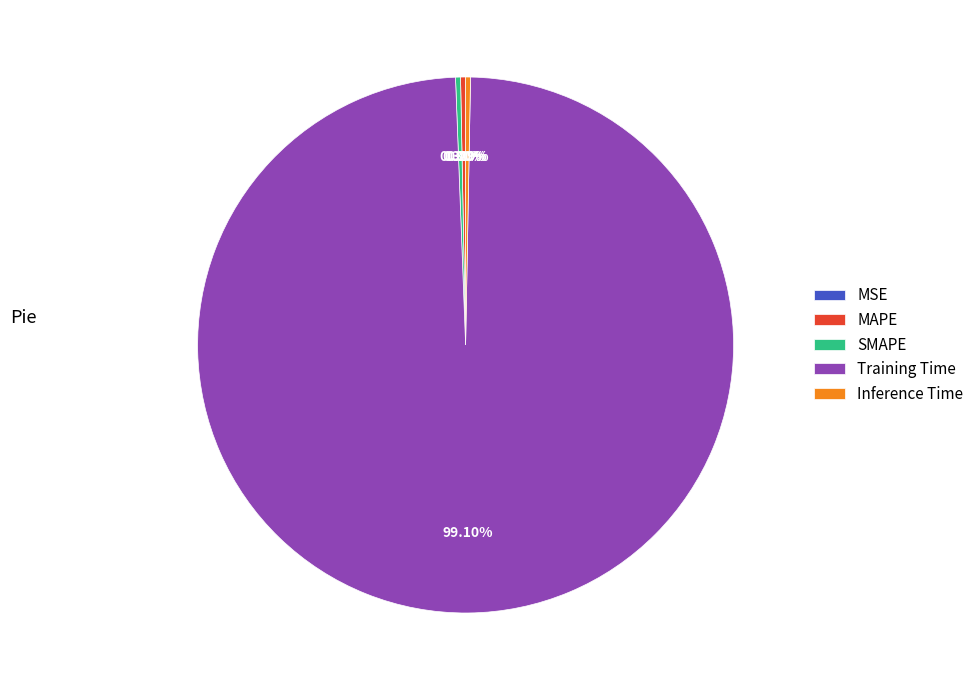

True or false: MAPE accounts for 15% of the total.

False